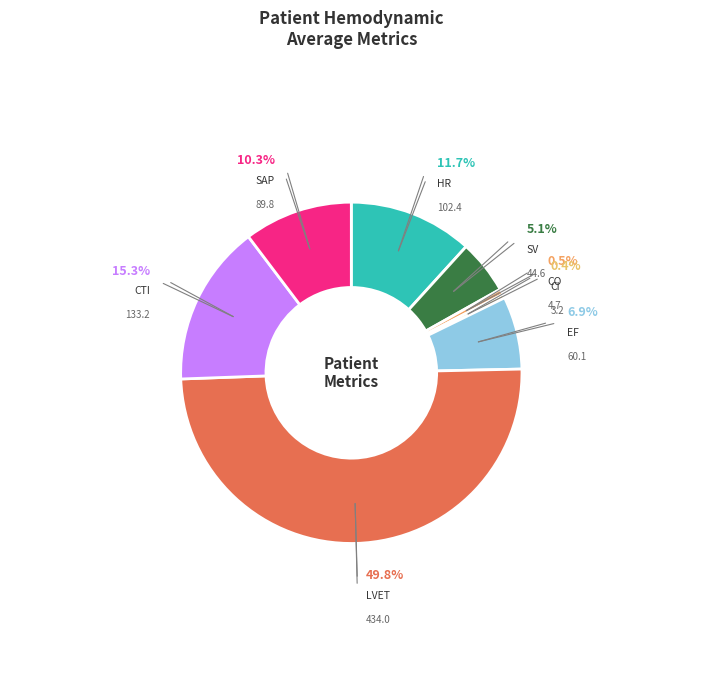

What is the change in value from LVET to SAP?

-344.2